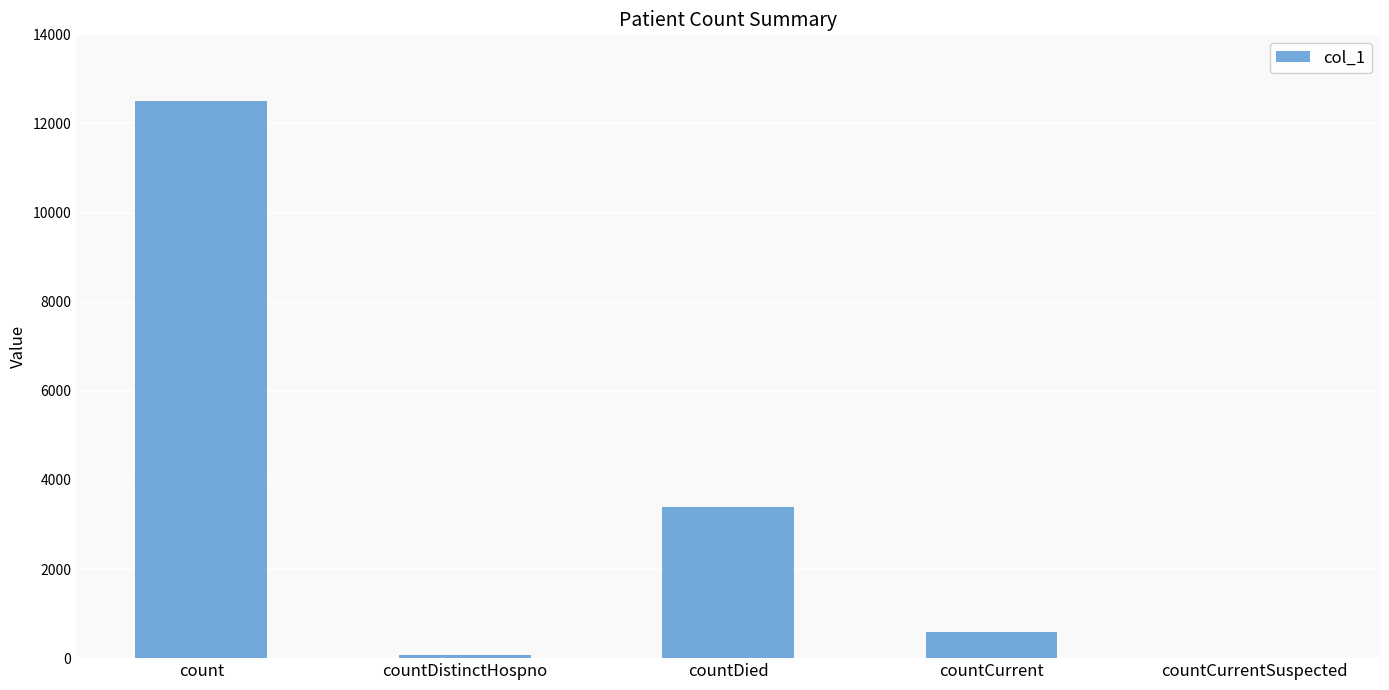

Is it true that the value at countDied is 3397?

True